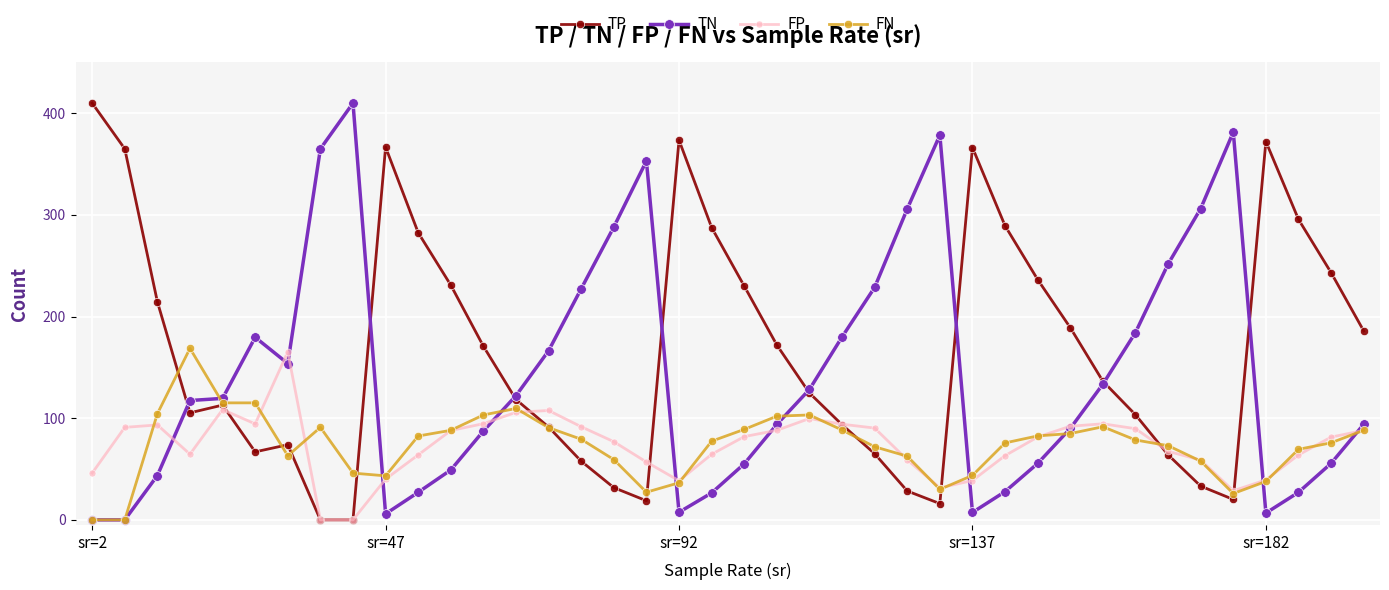

In FP, how many points are higher than both neighbors (excluding endpoints)?

6